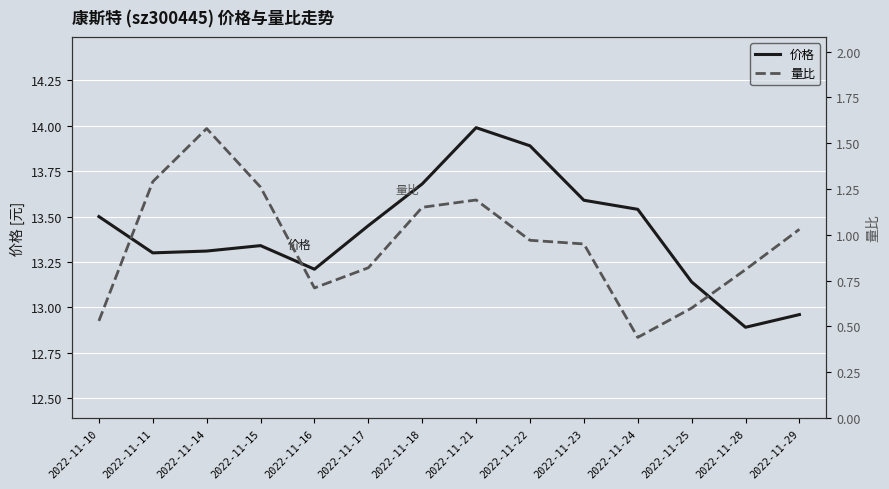

Which has a higher value, 2022-11-24 or 2022-11-17?

2022-11-24